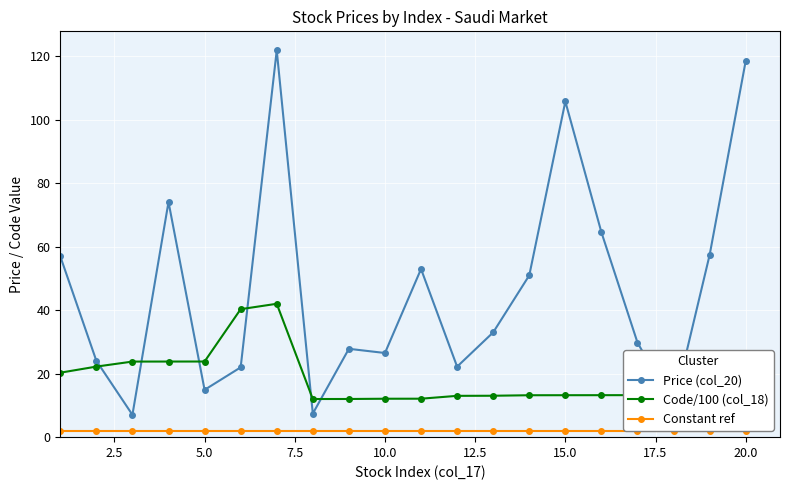

What is the maximum value for Price (col_20)?

121.8